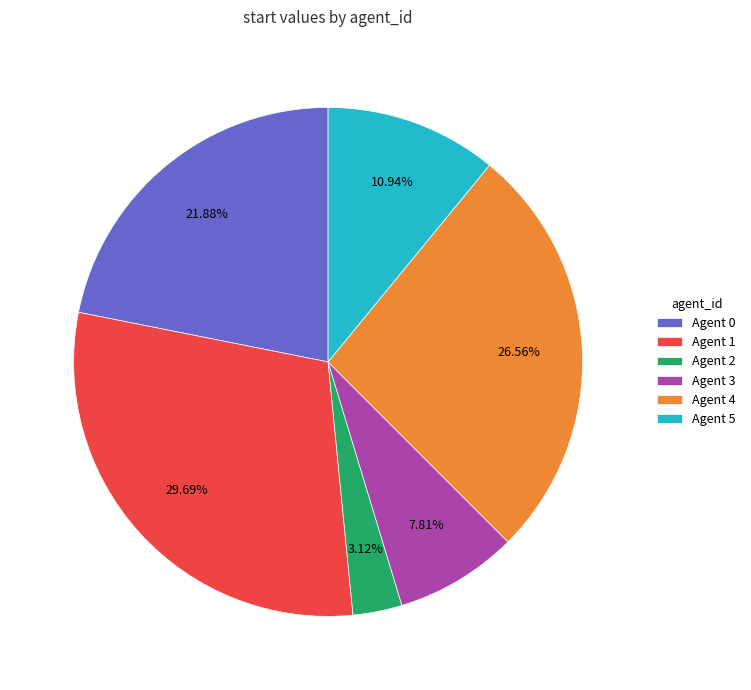

Approximately how many times larger is the value at Agent 1 compared to Agent 2?

9.5